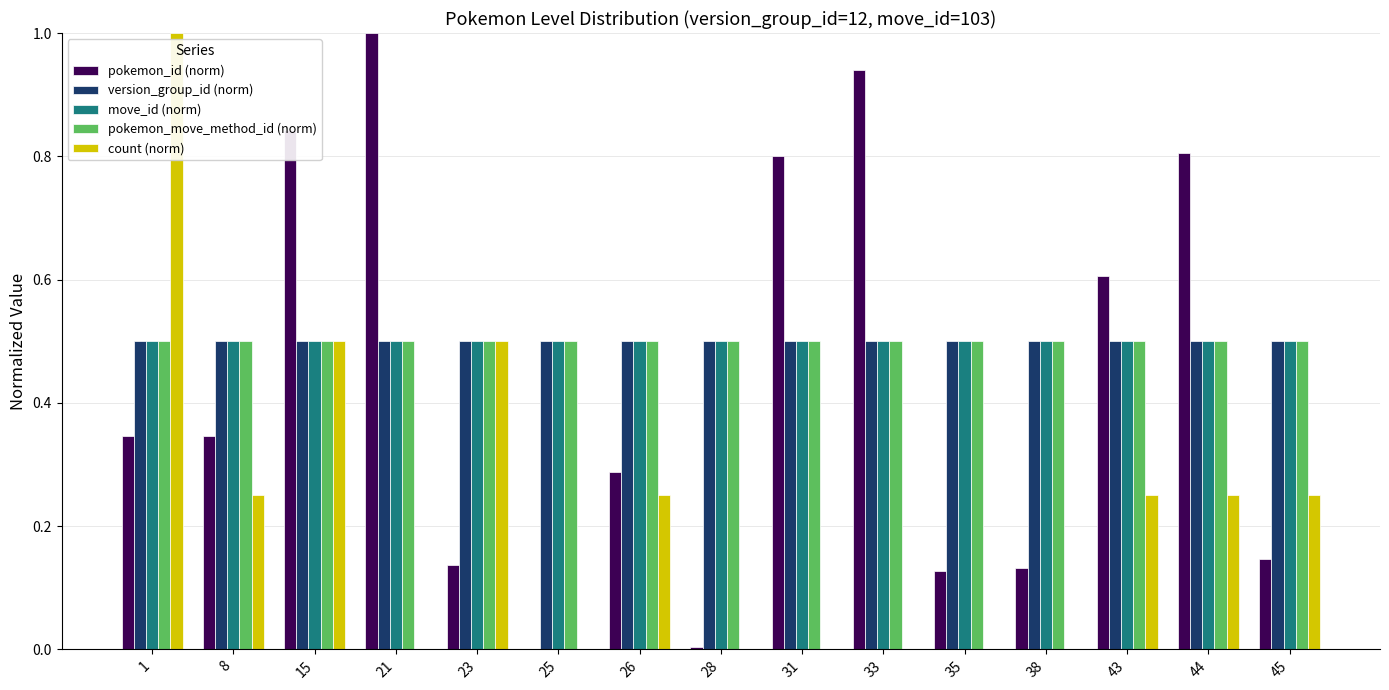

Which series changed the most between 15 and 31?

count (norm)